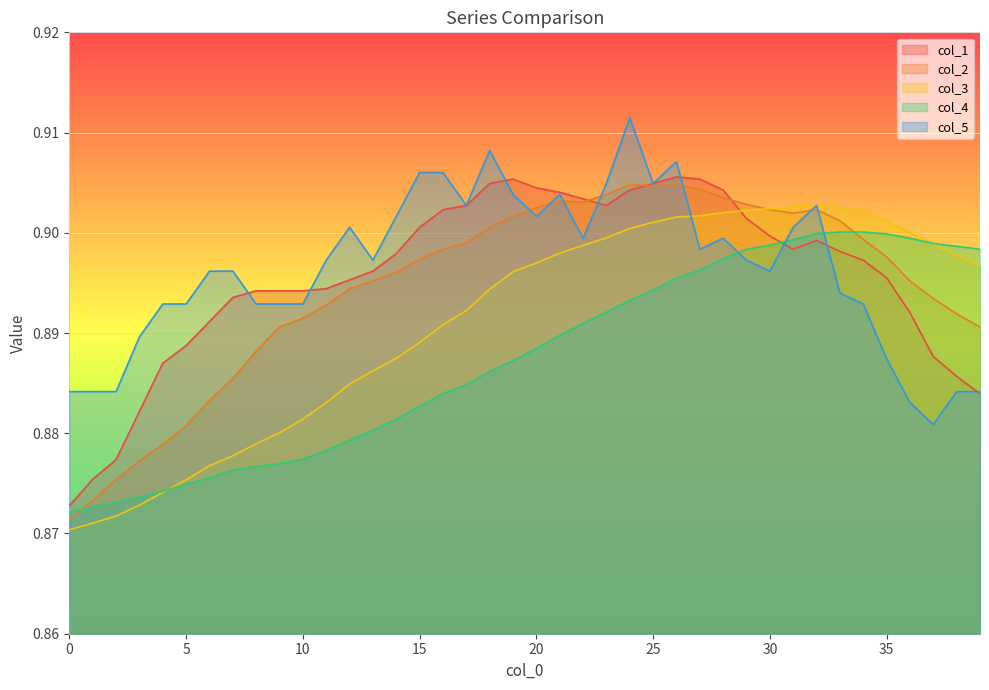

Count the number of categories in the chart.

40